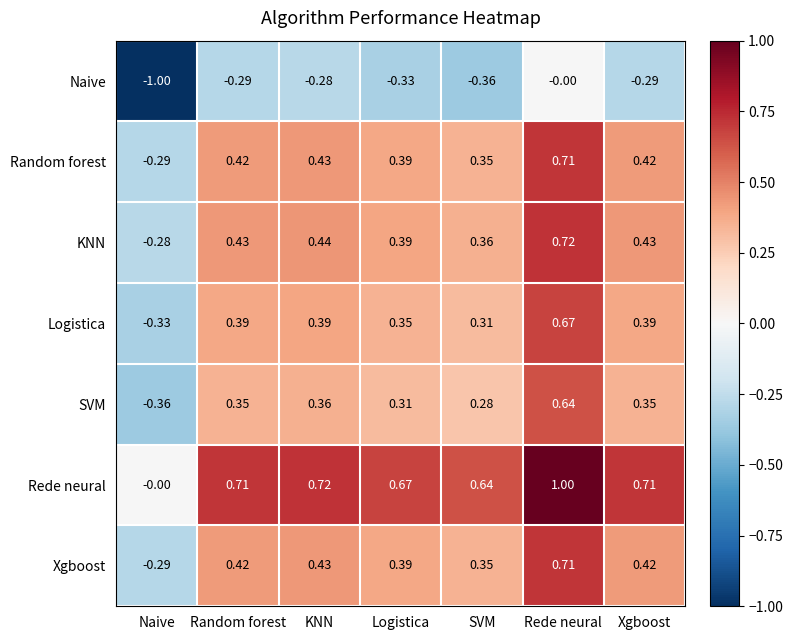

Which category has the lowest value across all series?

Naive